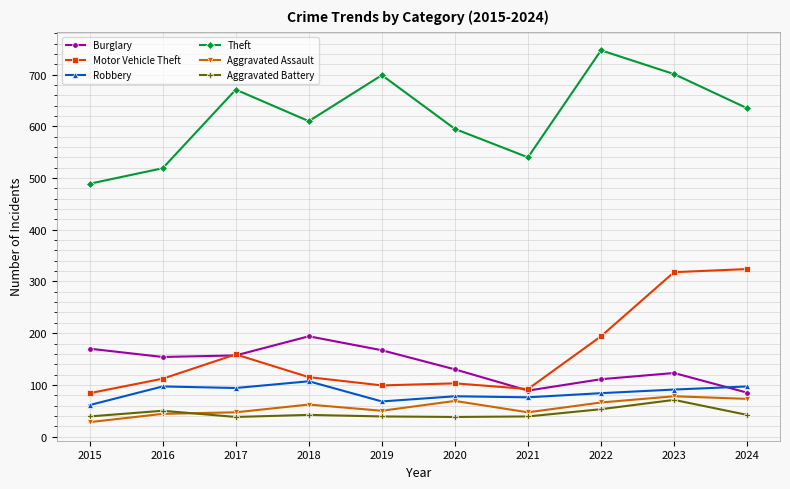

How many data points in Motor Vehicle Theft are less than 115?

5